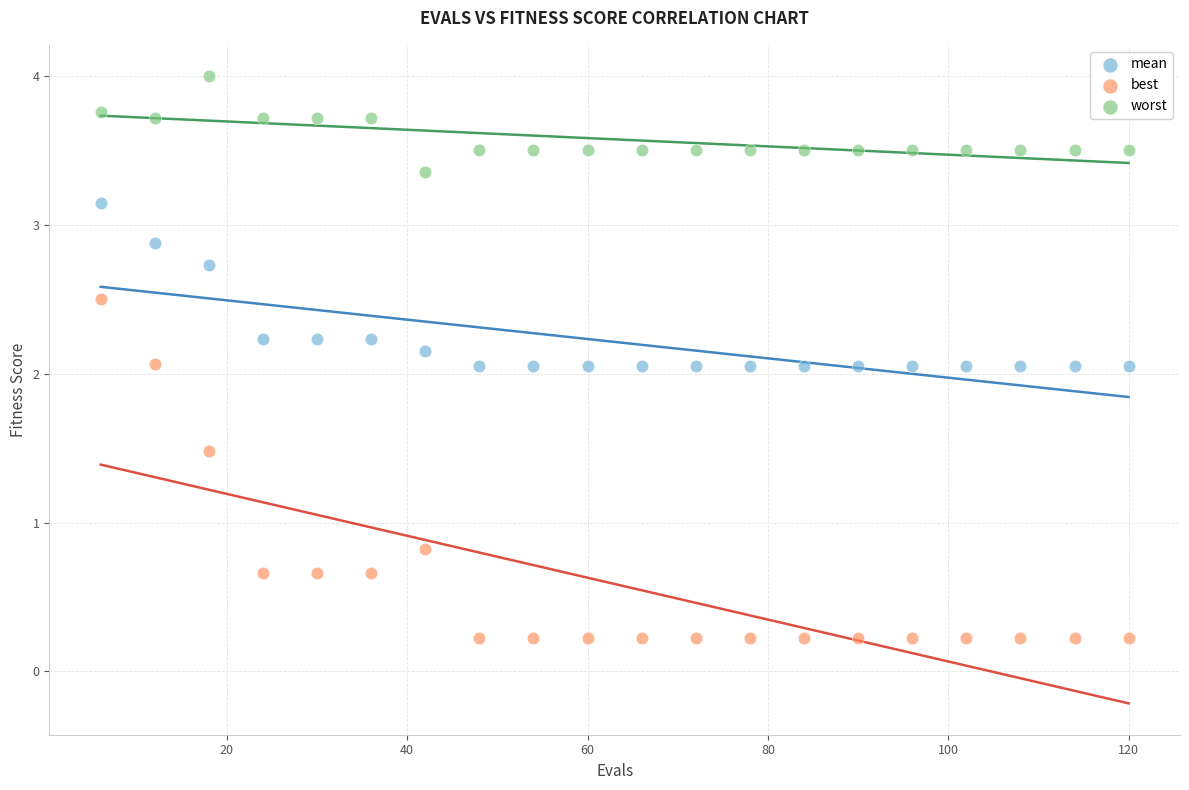

Which series contains the lowest Y value?

best